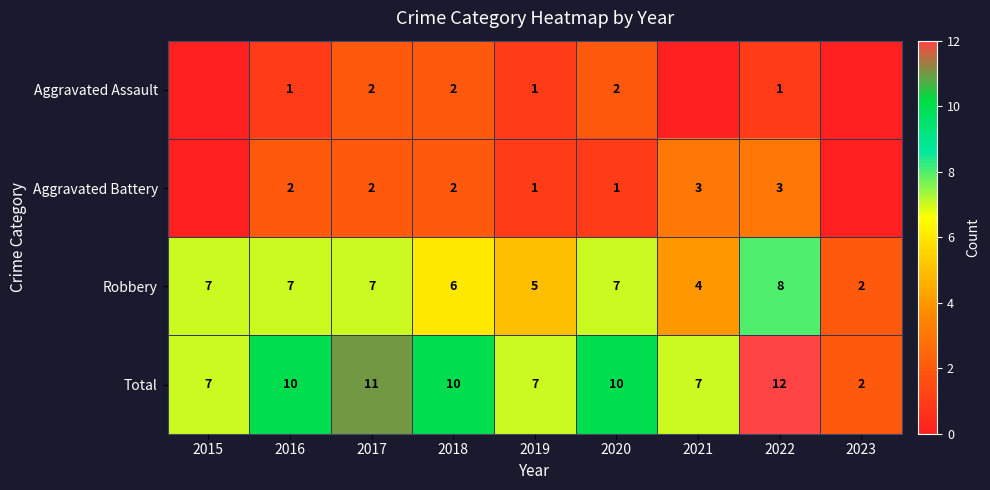

How many Total values are between 7 and 10?

6